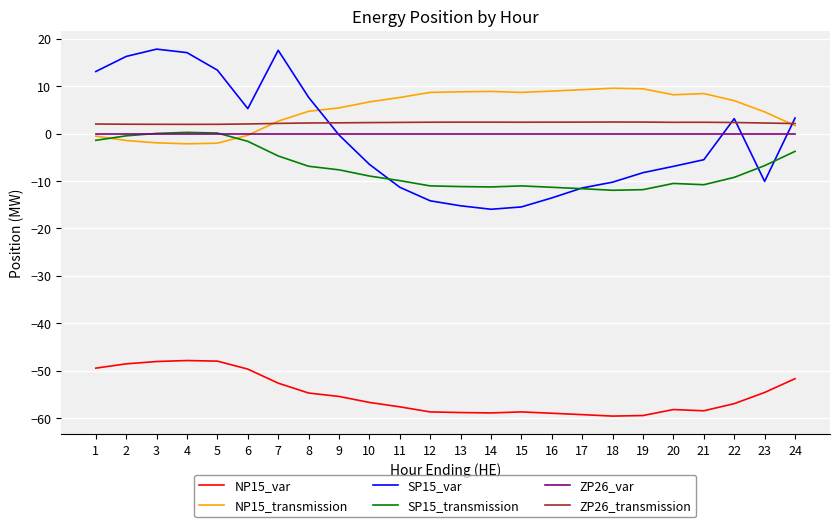

The NP15_transmission series shows 9.5 at 18. True or false?

True